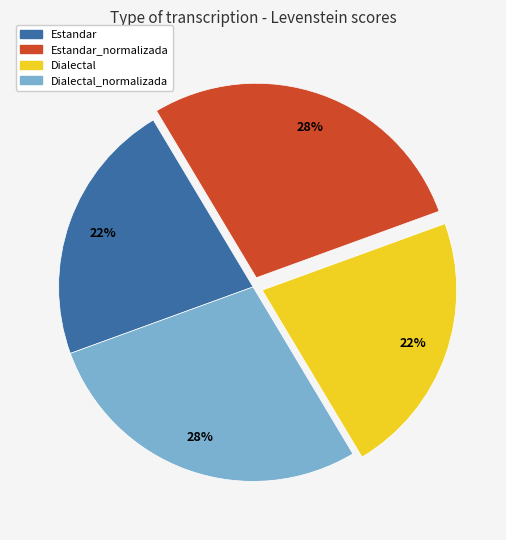

Does any single category account for the majority?

No